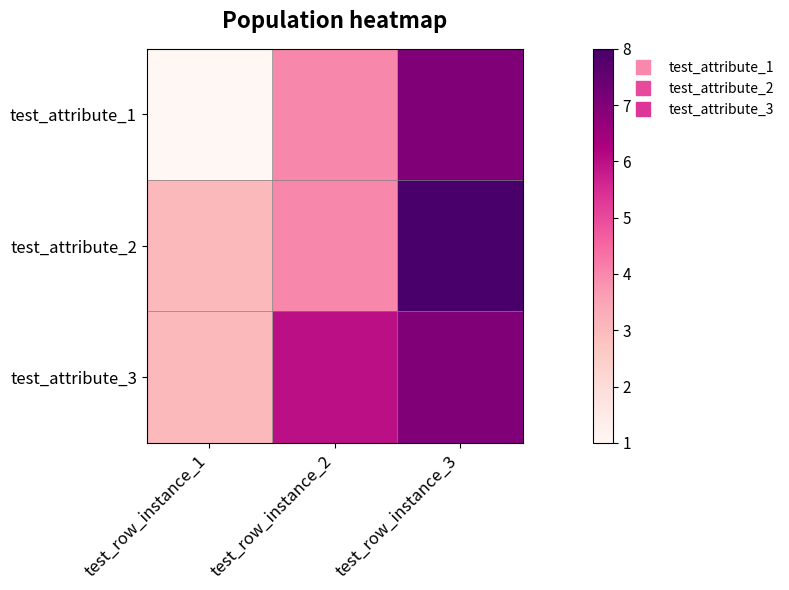

How many distinct data groups are displayed?

3